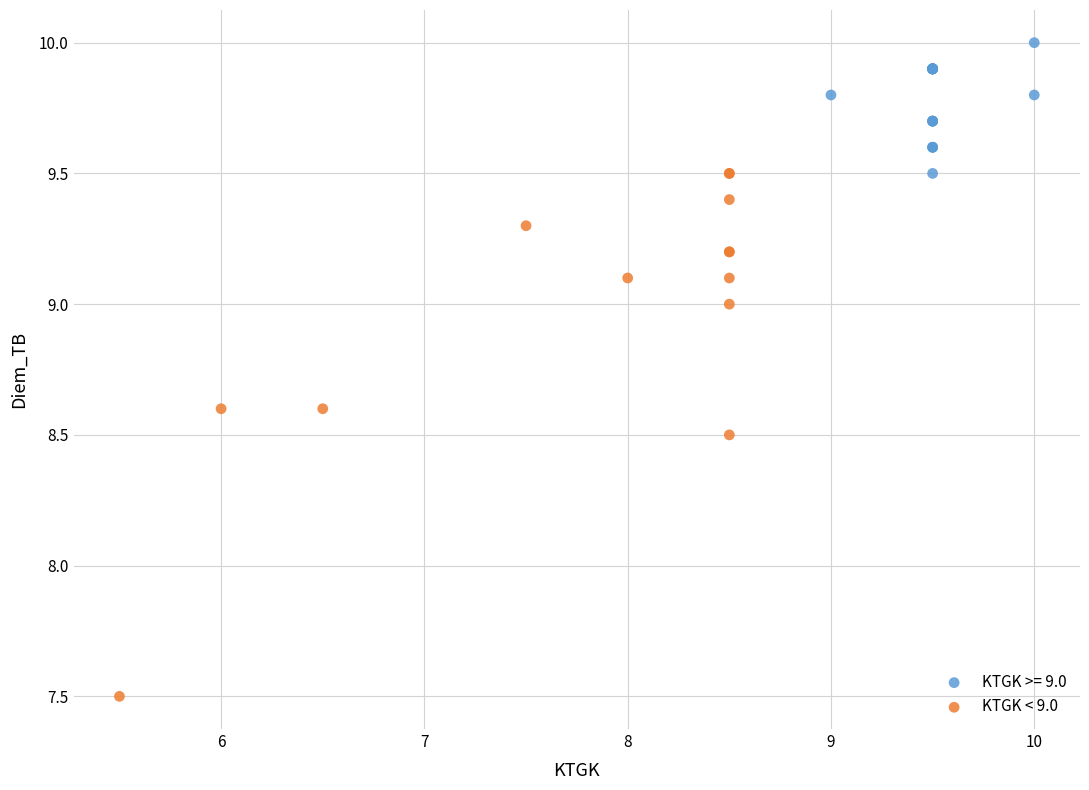

Which series contains the highest Y value?

KTGK >= 9.0